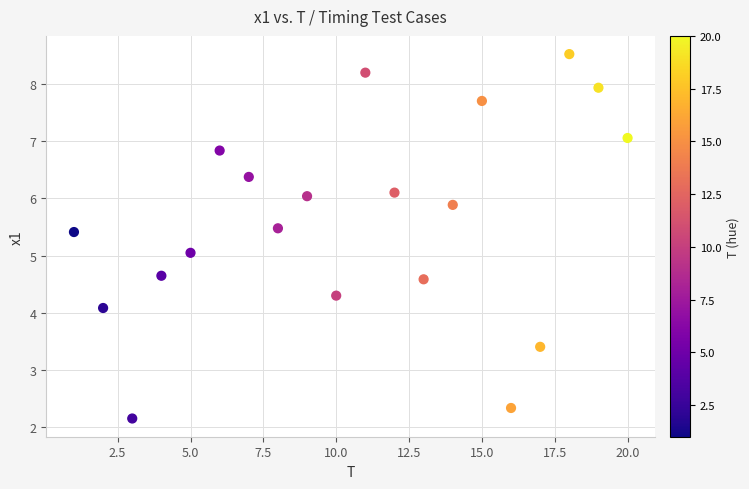

What is the range of X values (max minus min)?

19.0